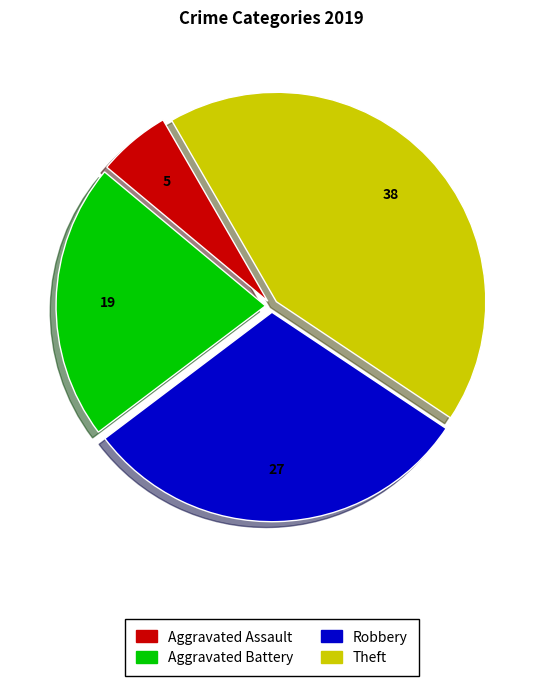

Combined, do Aggravated Assault and Aggravated Battery account for over 50%?

No